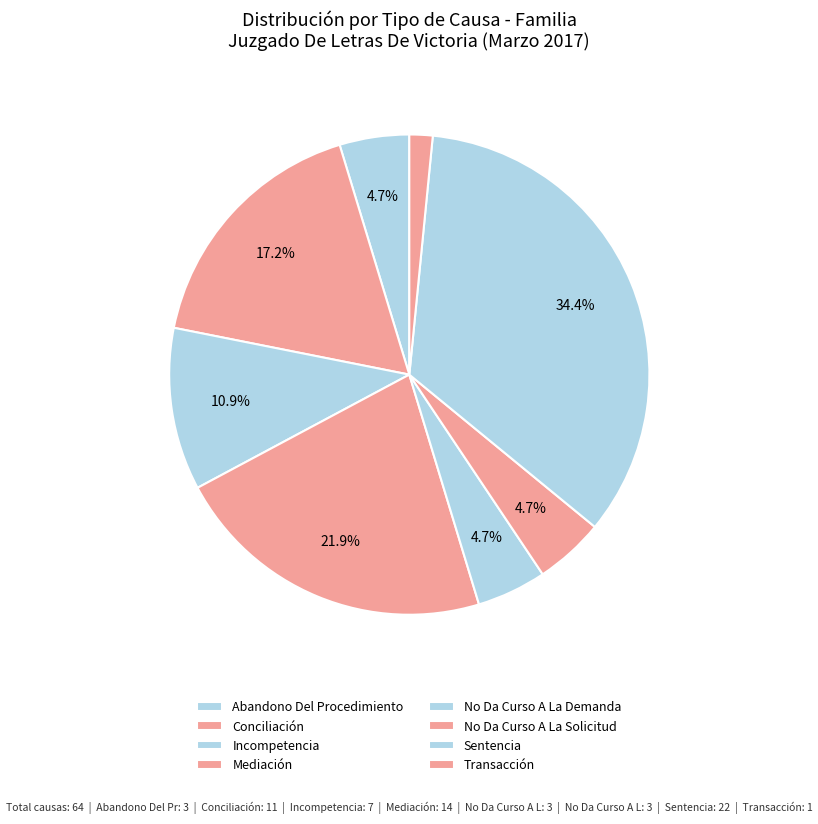

What is the total percentage of No Da Curso A La Demanda and Conciliación?

21.9%